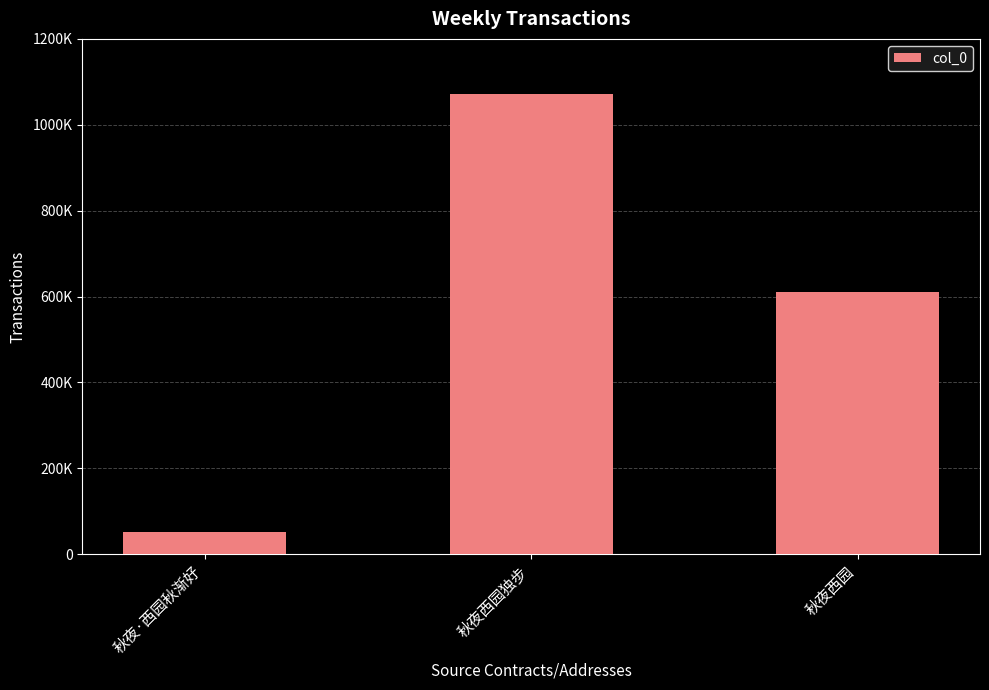

What is the label of the 1st bar from the right?

秋夜西园